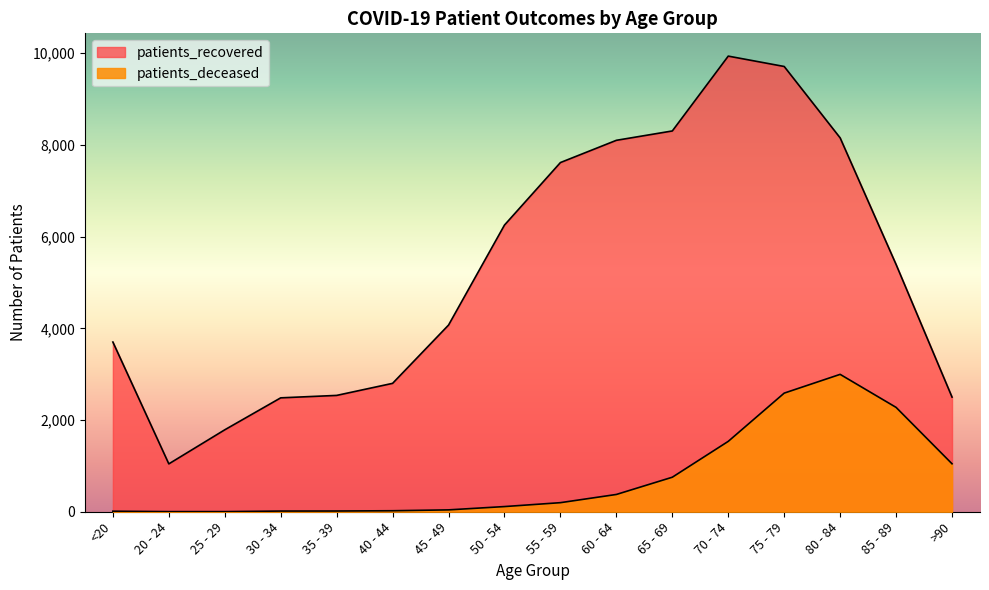

What is the total value across all series at 20 - 24?

1047